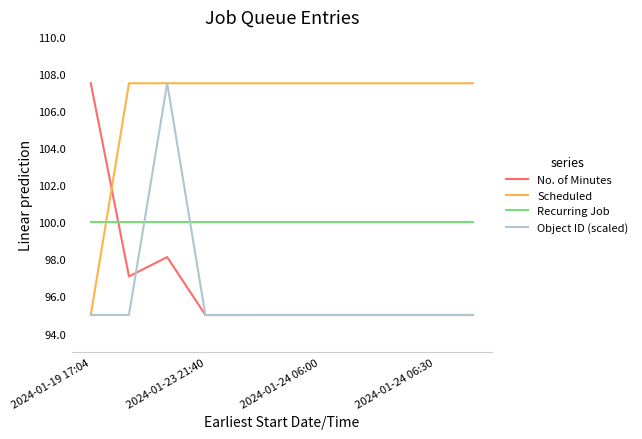

Reading left to right, transcribe all the data shown in this chart.

No. of Minutes: 107.5	97.1	98.1	95.0	95.0	95.0	95.0	95.0	95.0	95.0	95.0
Scheduled: 95.0	107.5	107.5	107.5	107.5	107.5	107.5	107.5	107.5	107.5	107.5
Recurring Job: 100.0	100.0	100.0	100.0	100.0	100.0	100.0	100.0	100.0	100.0	100.0
Object ID (scaled): 95.0	95.0	107.5	95.0	95.0	95.0	95.0	95.0	95.0	95.0	95.0